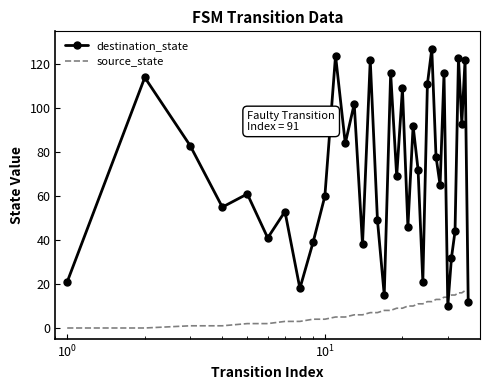

True or false: destination_state has more than 2 interior local peaks.

True